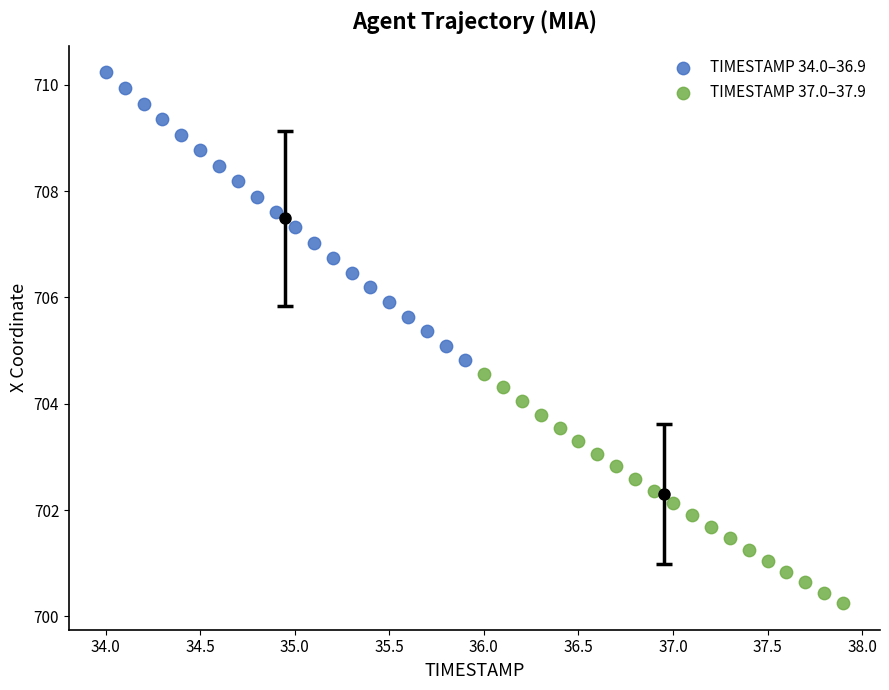

What are all the series names shown in the legend?

TIMESTAMP 34.0–36.9, TIMESTAMP 37.0–37.9